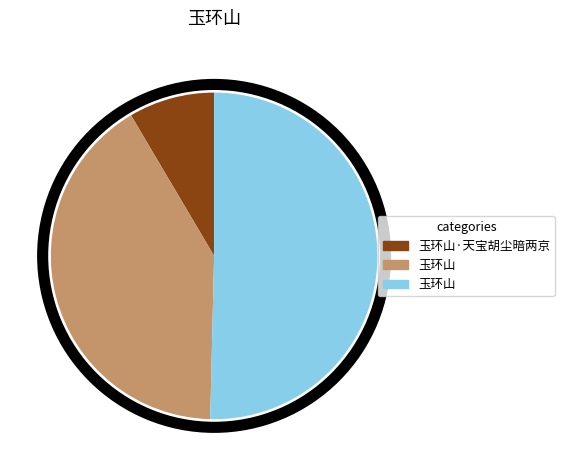

How many segments does this pie chart have?

3